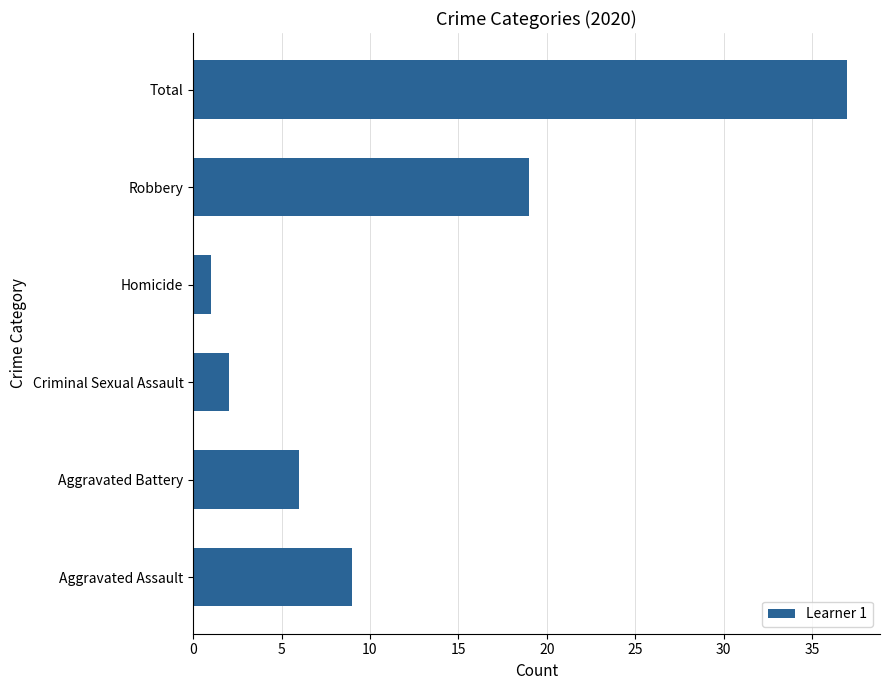

List the labels in order of value, smallest first.

Homicide, Criminal Sexual Assault, Aggravated Battery, Aggravated Assault, Robbery, Total